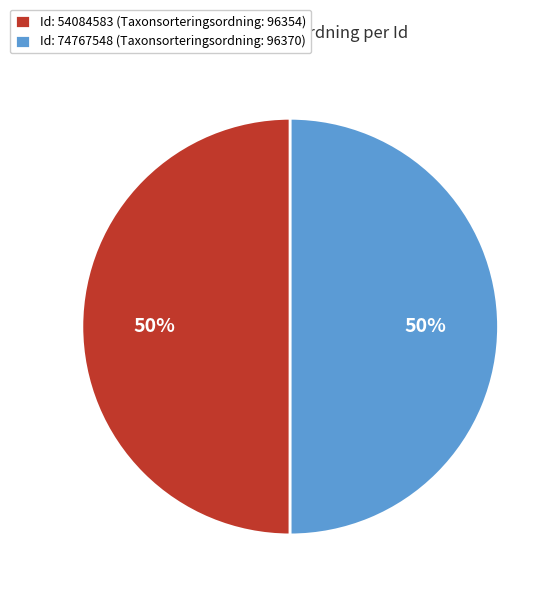

The Id: 54084583 (Taxonsorteringsordning: 96354) slice represents 50% of the pie. True or false?

True